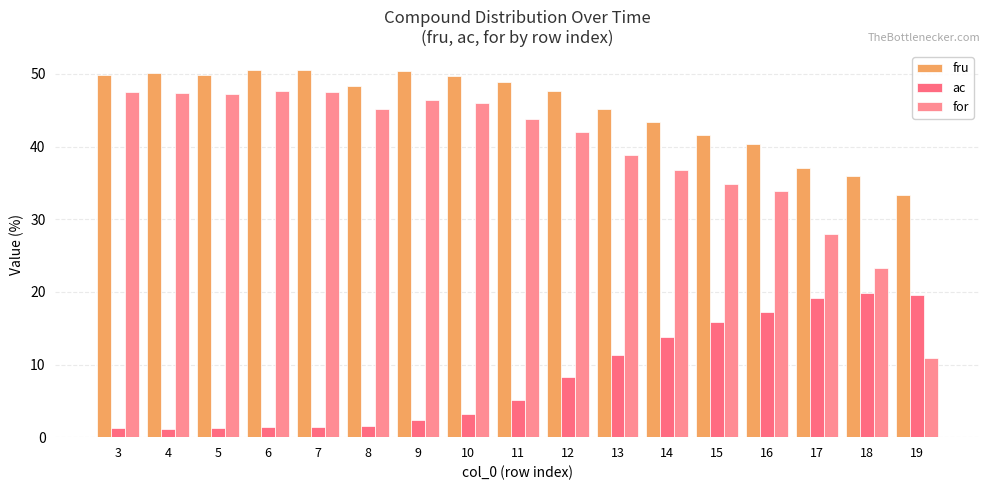

Is the value of for at 18 greater than the value of fru at 9?

No